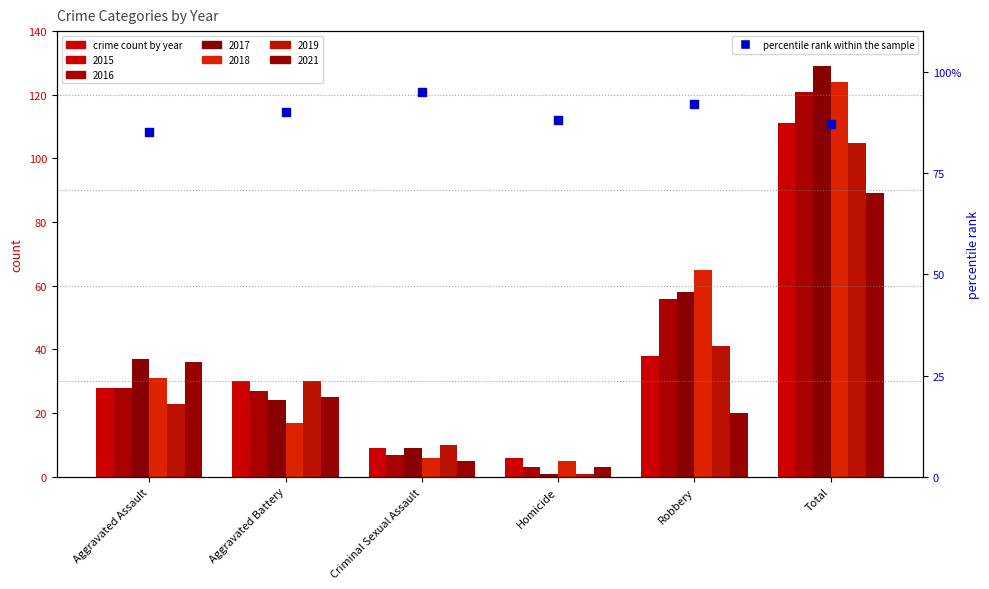

What is the change in value from Aggravated Assault to Criminal Sexual Assault?

+10